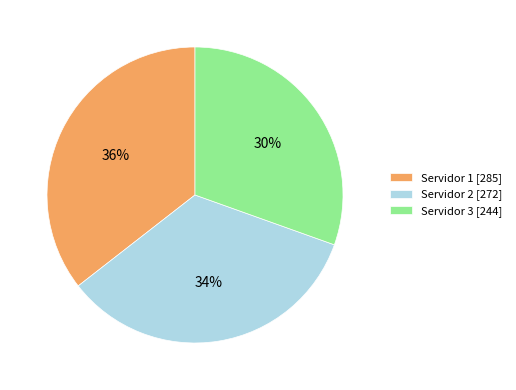

Rank the categories by value from lowest to highest.

Servidor 3, Servidor 2, Servidor 1